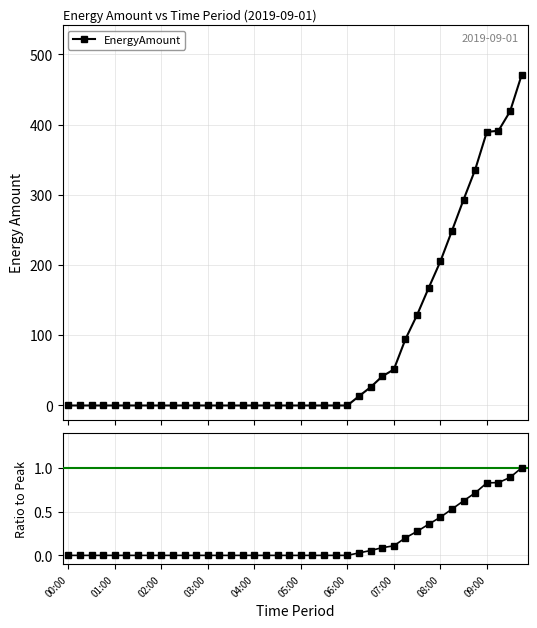

Does the chart have visible grid lines?

Yes